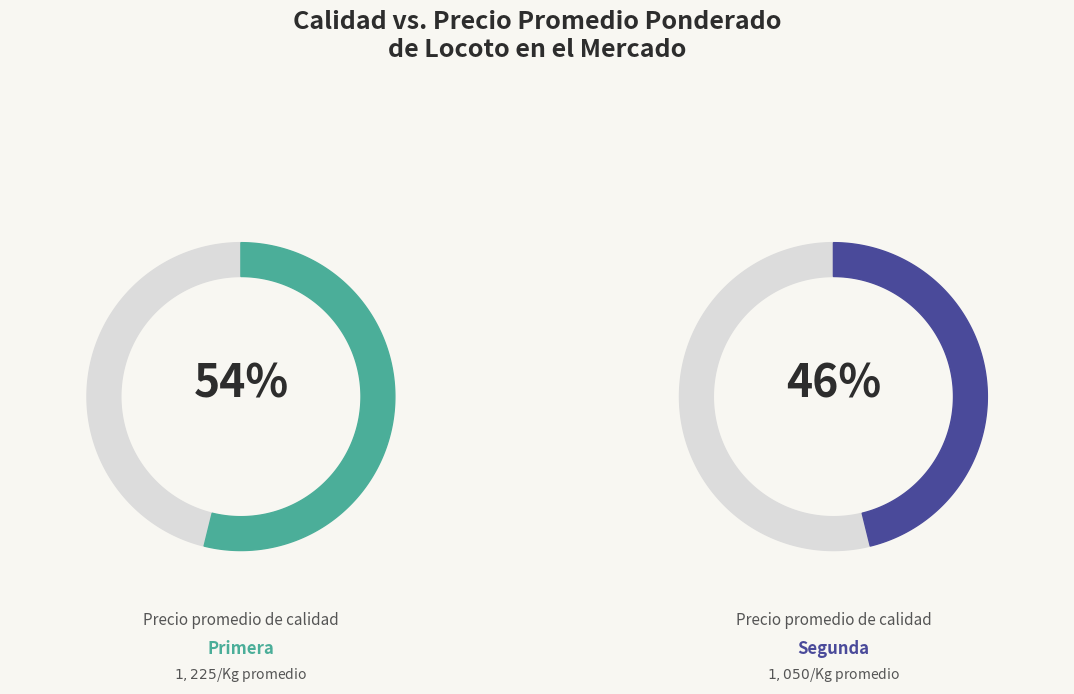

Combined, what portion of the pie is Segunda and Primera?

100.0%